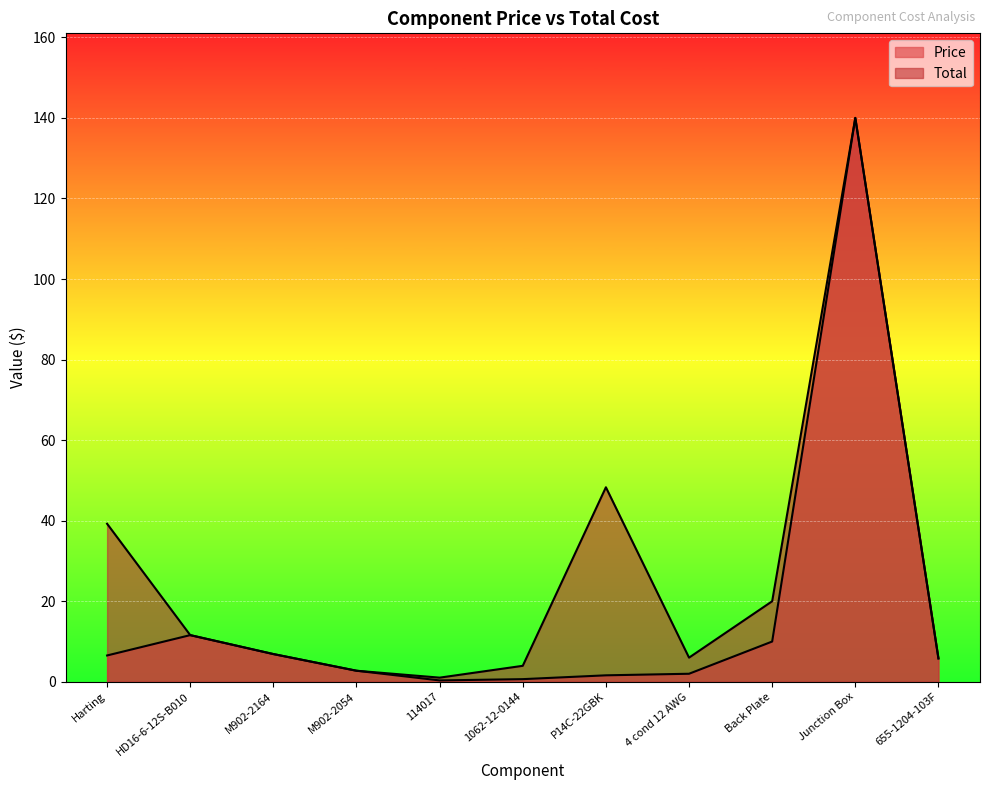

At 4 cond 12 AWG, list the series in order from largest to smallest.

Total, Price